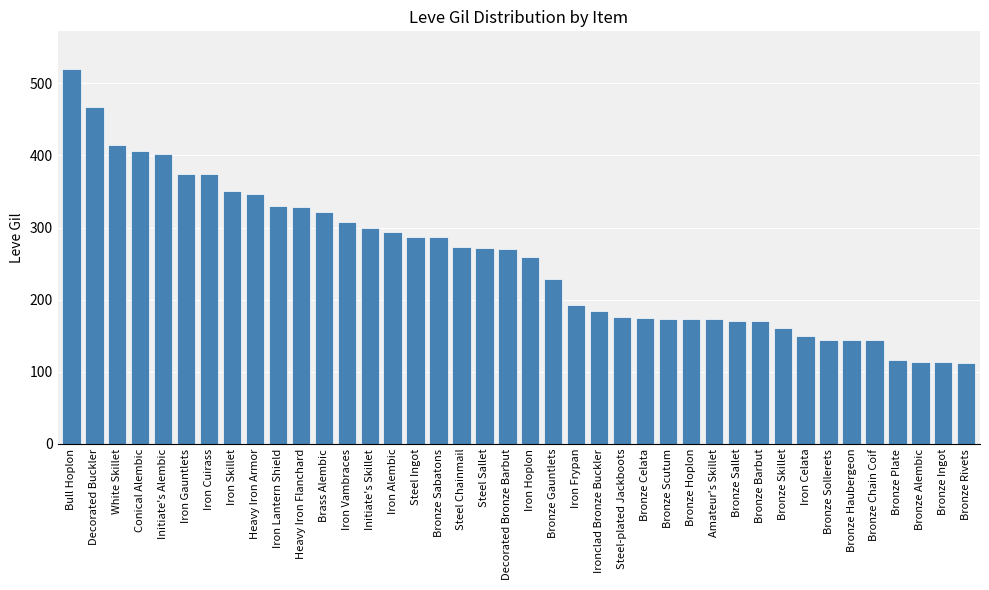

What is the approximate value at Bronze Skillet?

160